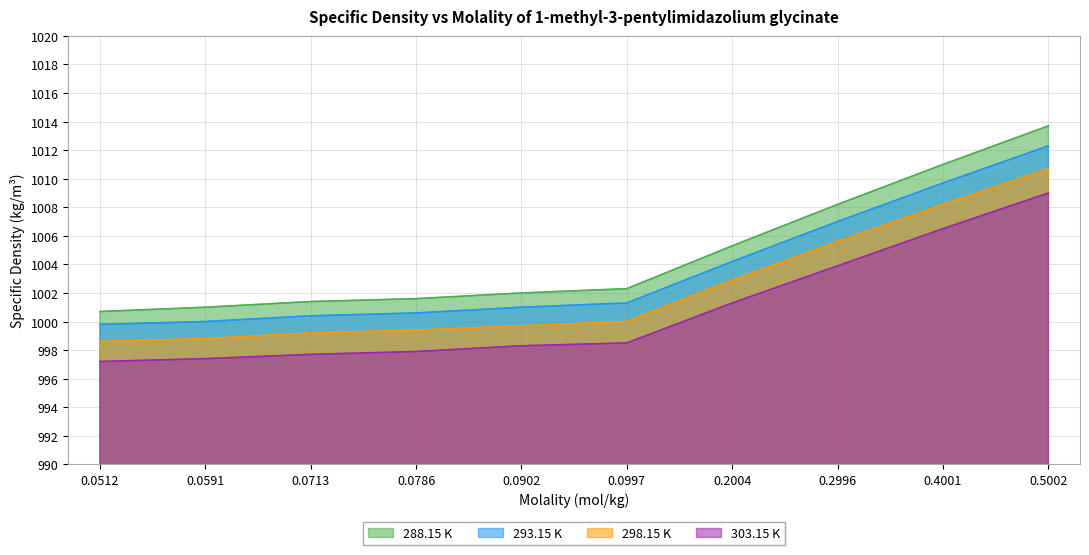

Count the number of categories in the chart.

10